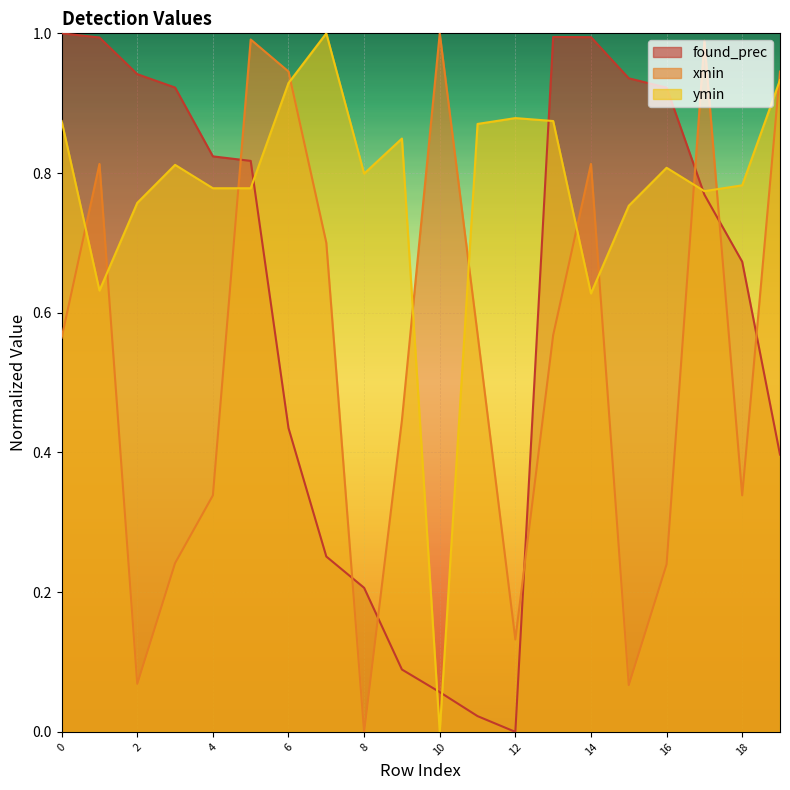

What is the difference between the maximum and minimum values in the xmin series?

1.0